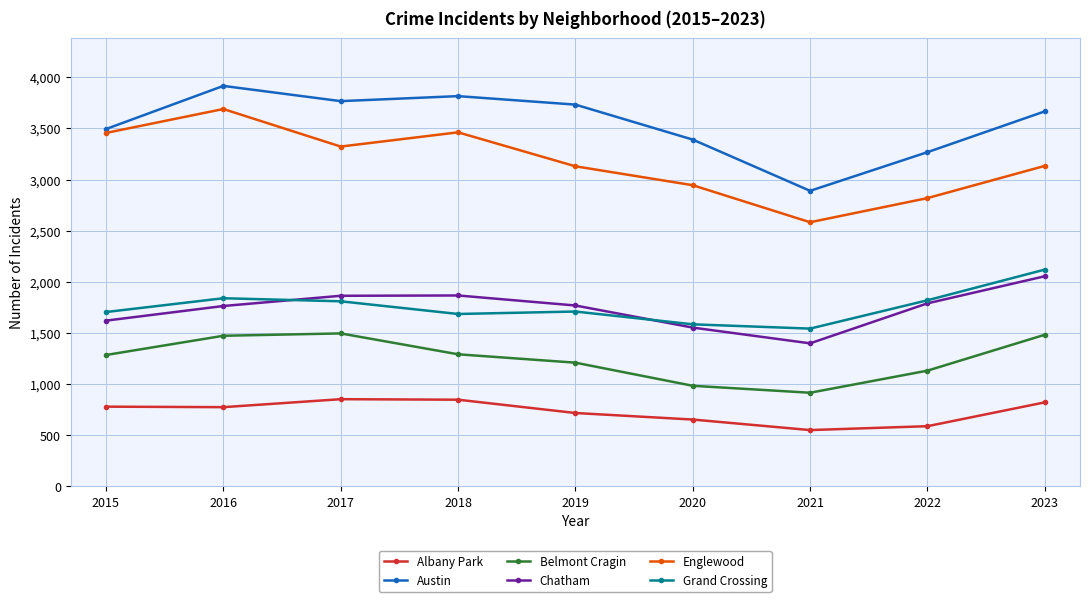

At 2018, list the series in order from largest to smallest.

Austin, Englewood, Chatham, Grand Crossing, Belmont Cragin, Albany Park